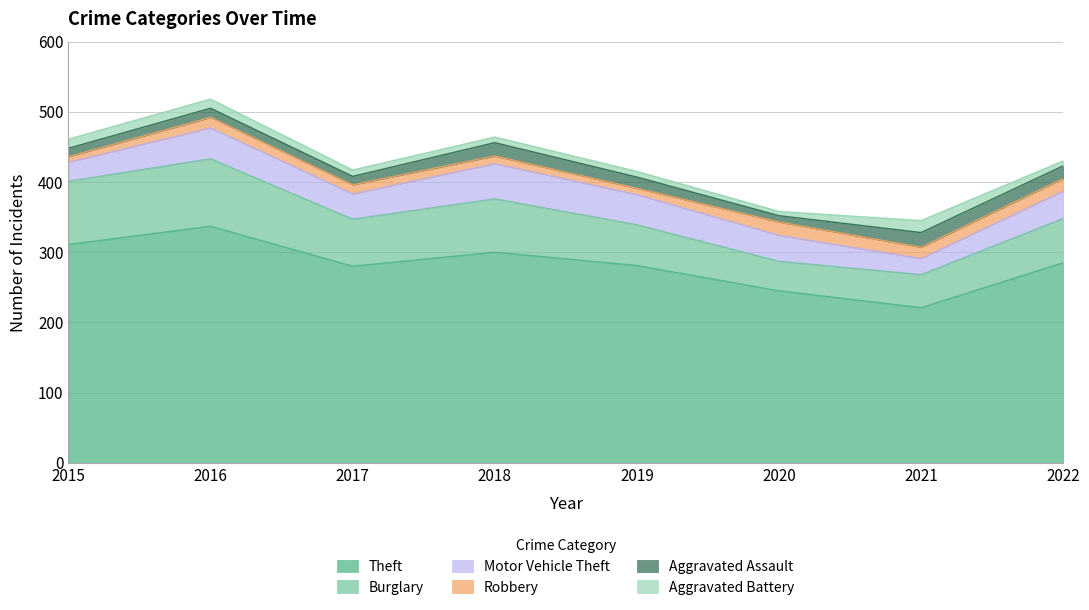

What is the sum of the Robbery values at 2022 and 2019?

27